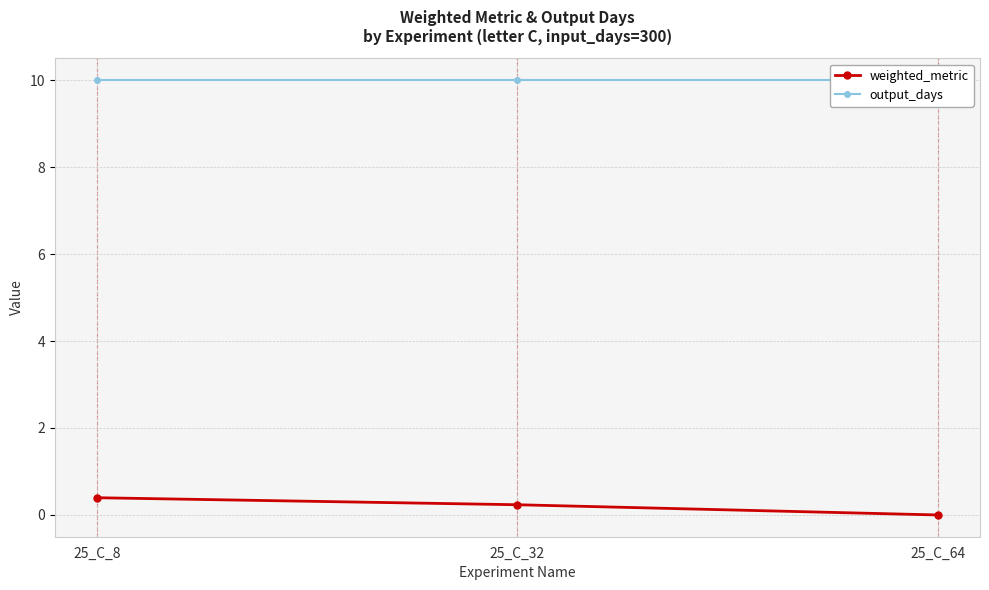

Rank the series at 25_C_32 from lowest to highest value.

weighted_metric, output_days